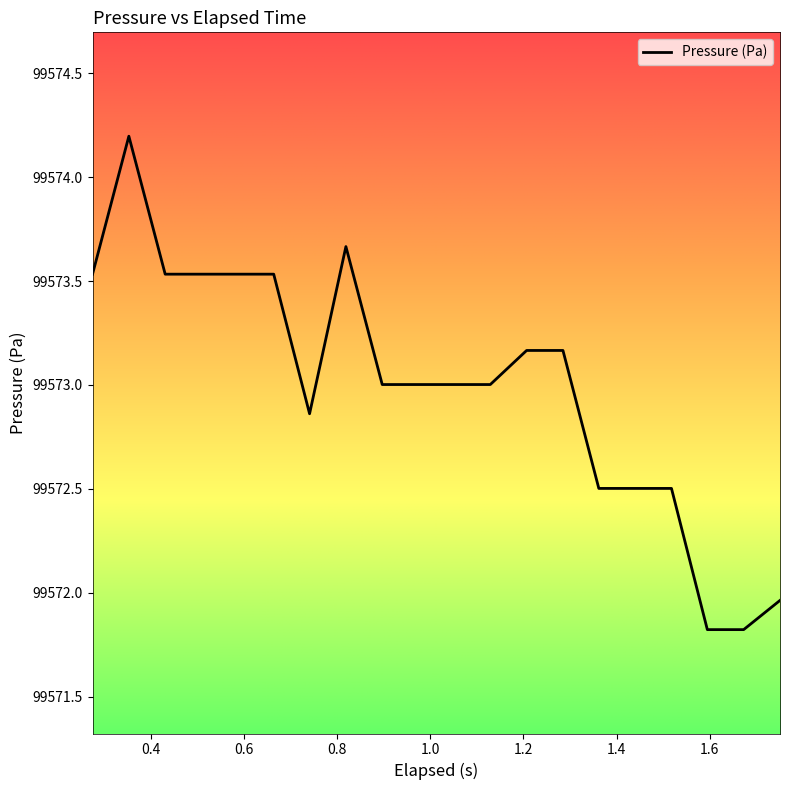

What is the smallest value displayed?

99571.8